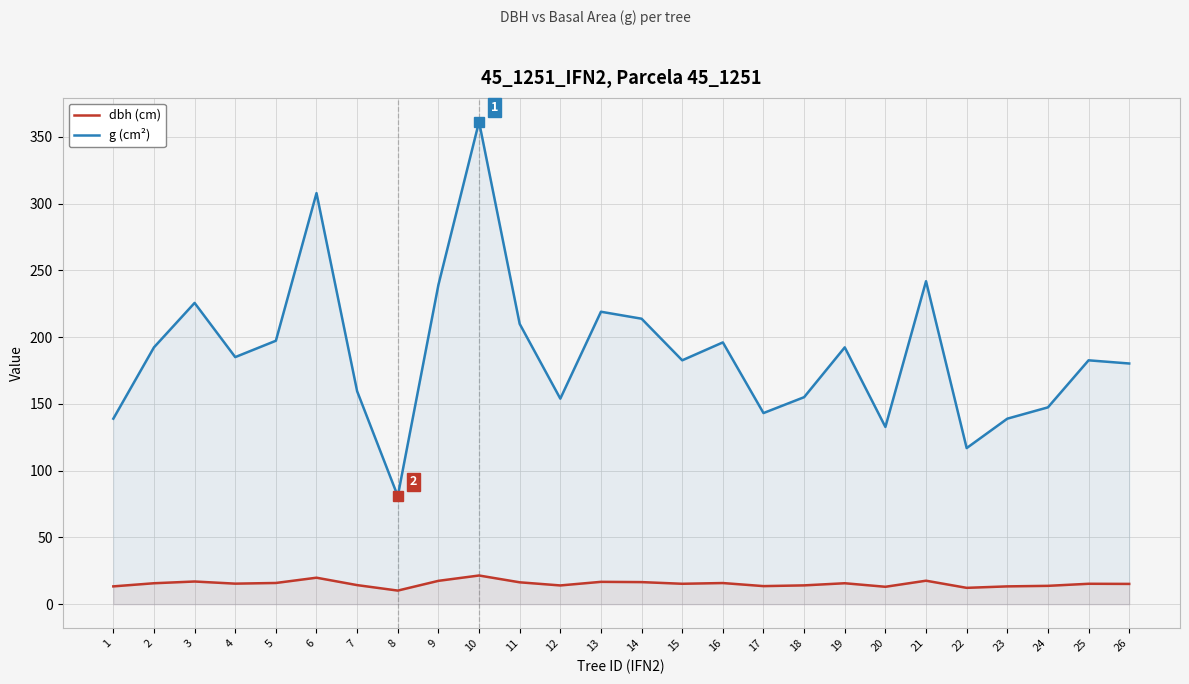

What is the sum of the dbh (cm) values at 12 and 10?

35.5